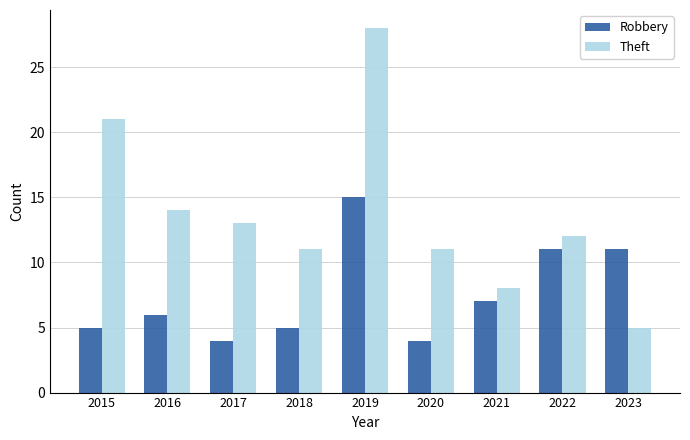

Rank the series at 2016 from lowest to highest value.

Robbery, Theft